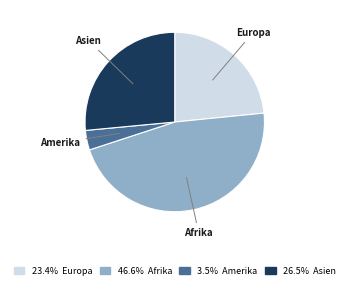

How many segments does this pie chart have?

4